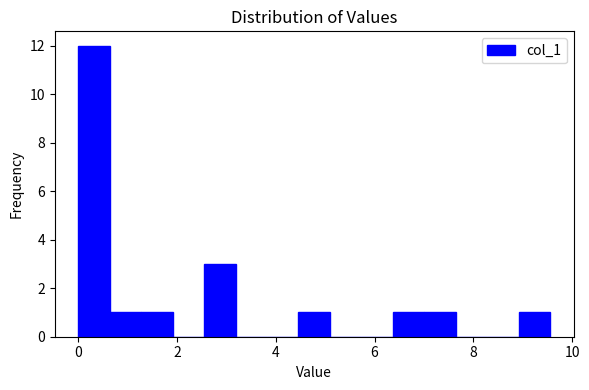

Around what value on the x-axis is the tallest bar? Give the approximate position of its centre, as read against the axis.

0.4